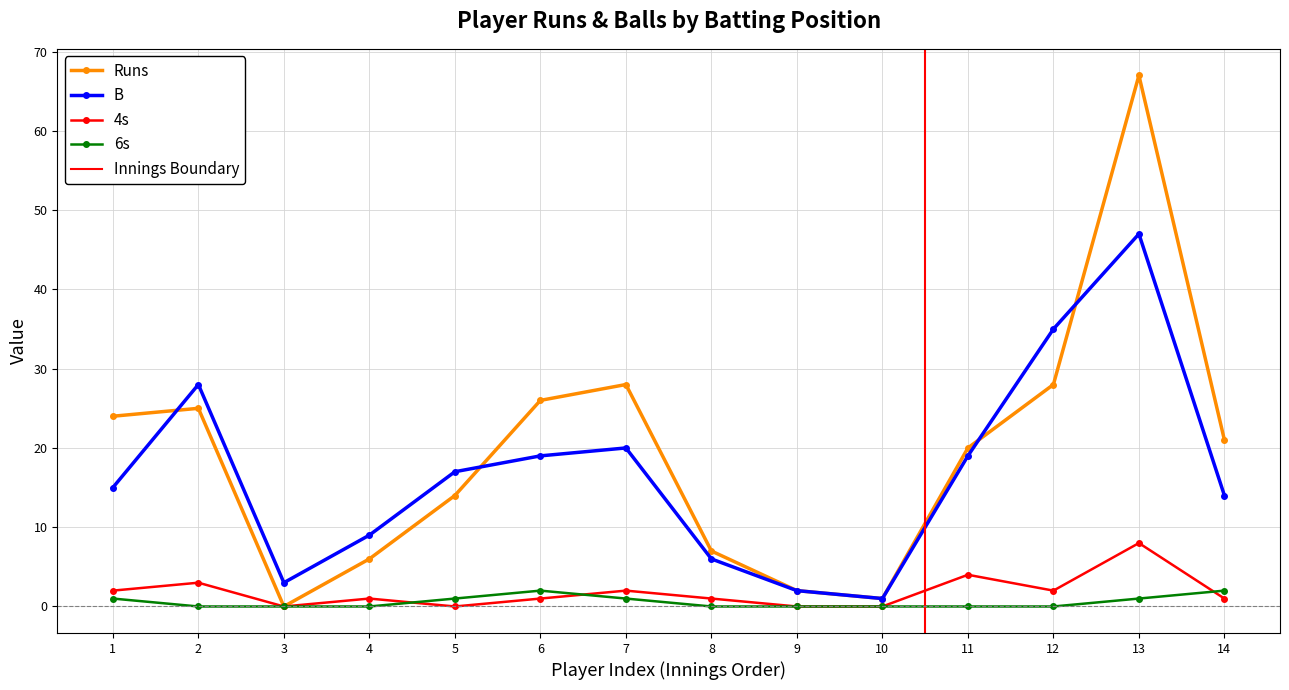

True or false: 6s has more than 2 interior local peaks.

False